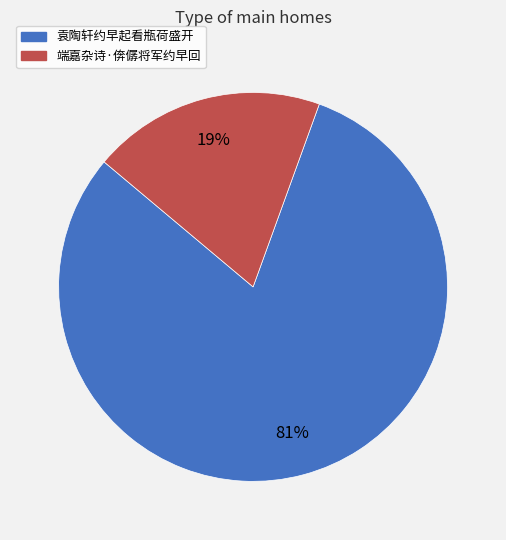

How many segments does this pie chart have?

2